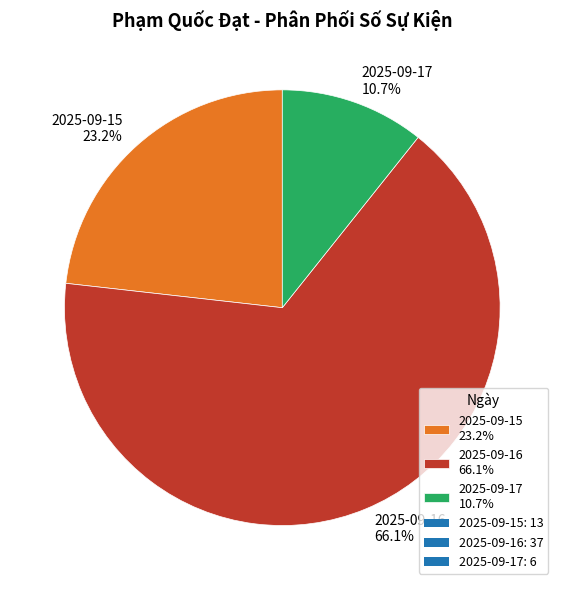

To the nearest percent, what is the difference between the largest and smallest slice percentages?

55%